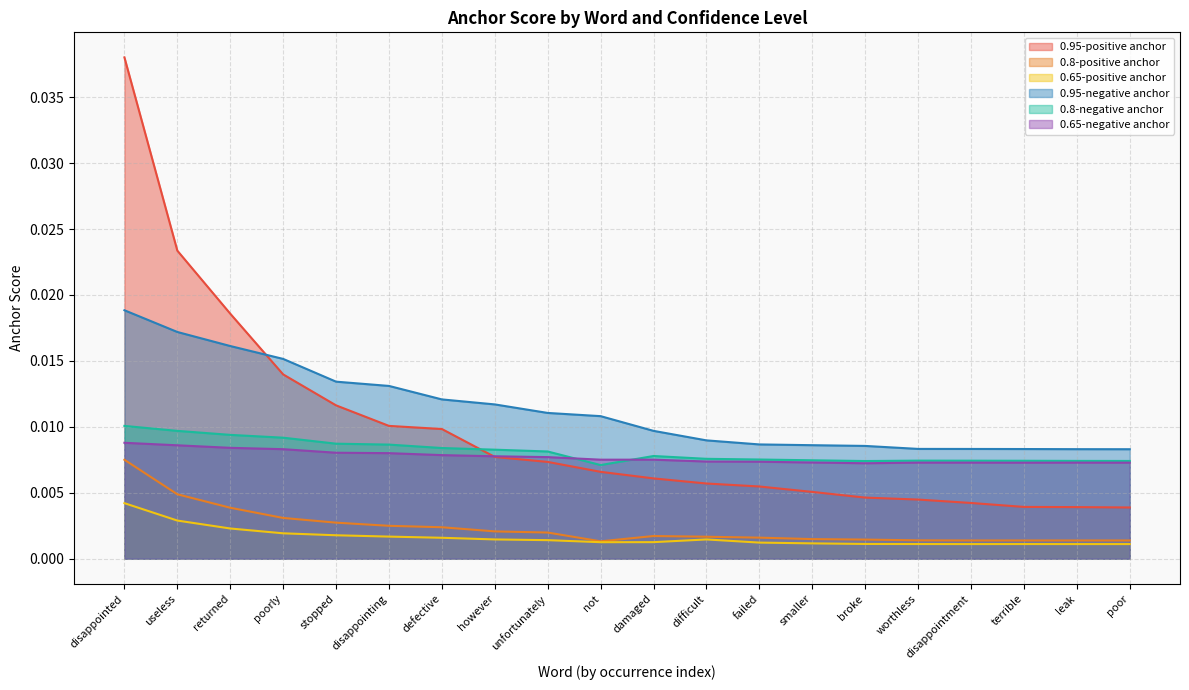

Rank the series by their maximum value, from lowest to highest.

0.65-positive anchor, 0.8-positive anchor, 0.65-negative anchor, 0.8-negative anchor, 0.95-negative anchor, 0.95-positive anchor